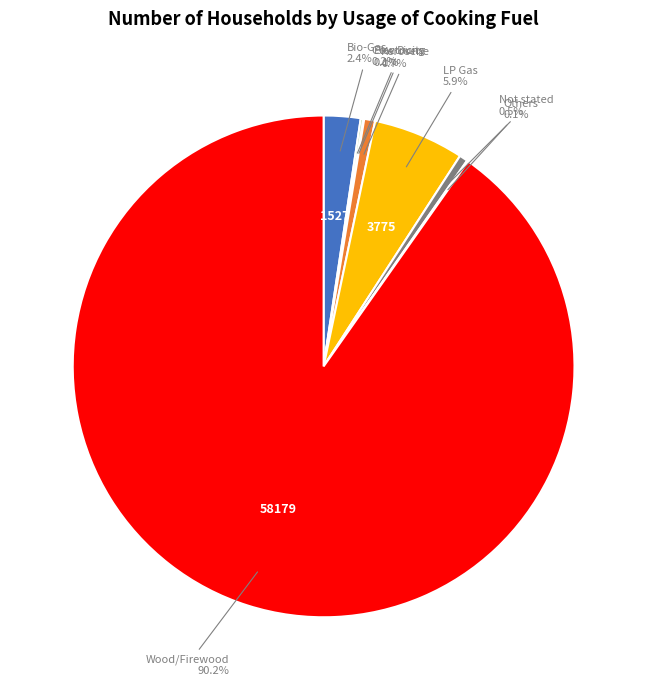

Does any single category account for the majority?

Yes